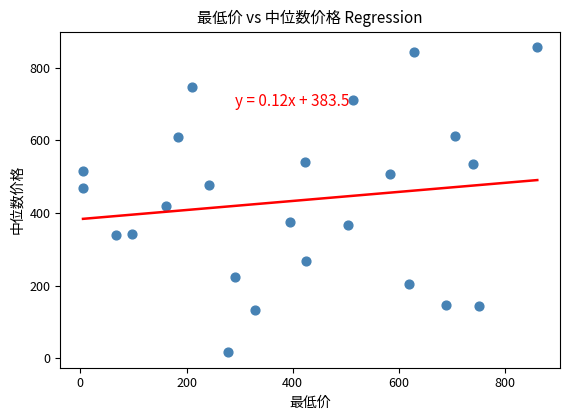

What Y value in the scatter plot is closest to 437?

420.7